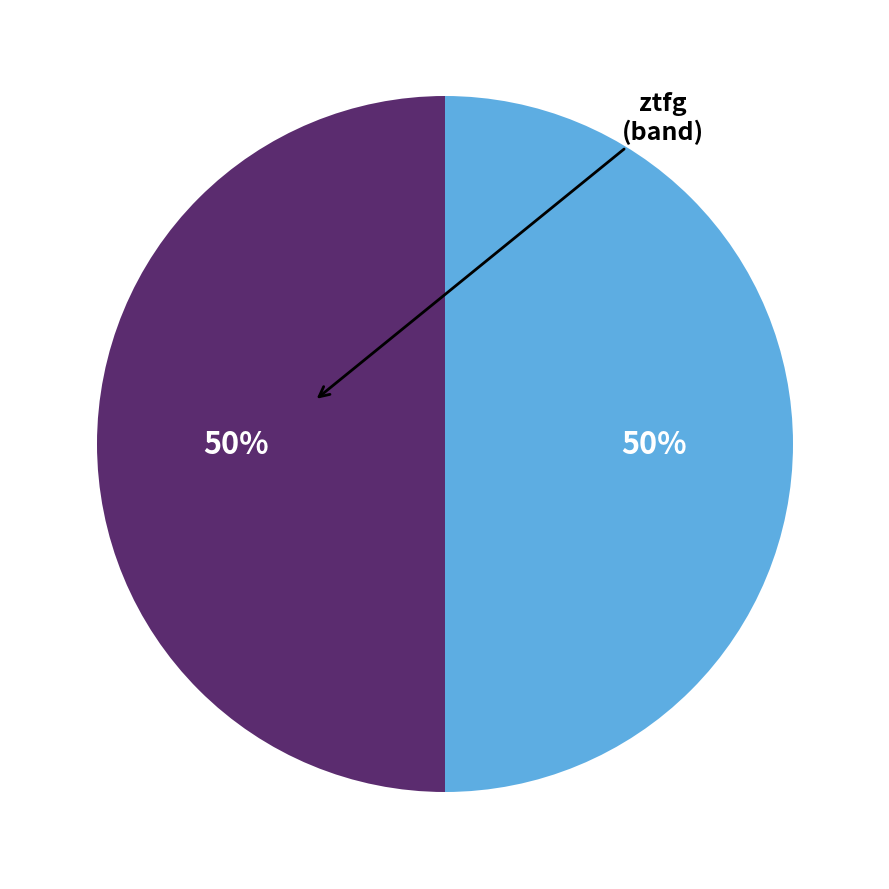

To the nearest percent, what is the average slice percentage?

50%